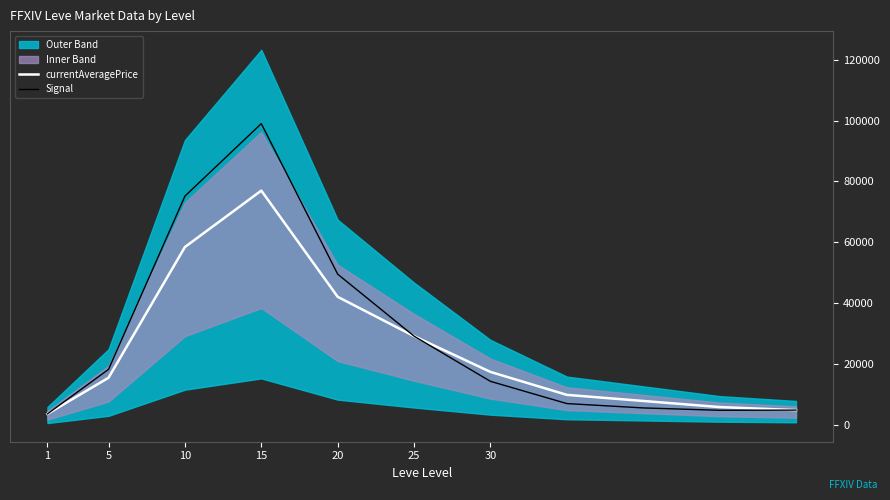

What is the maximum value shown in the chart?

98969.4